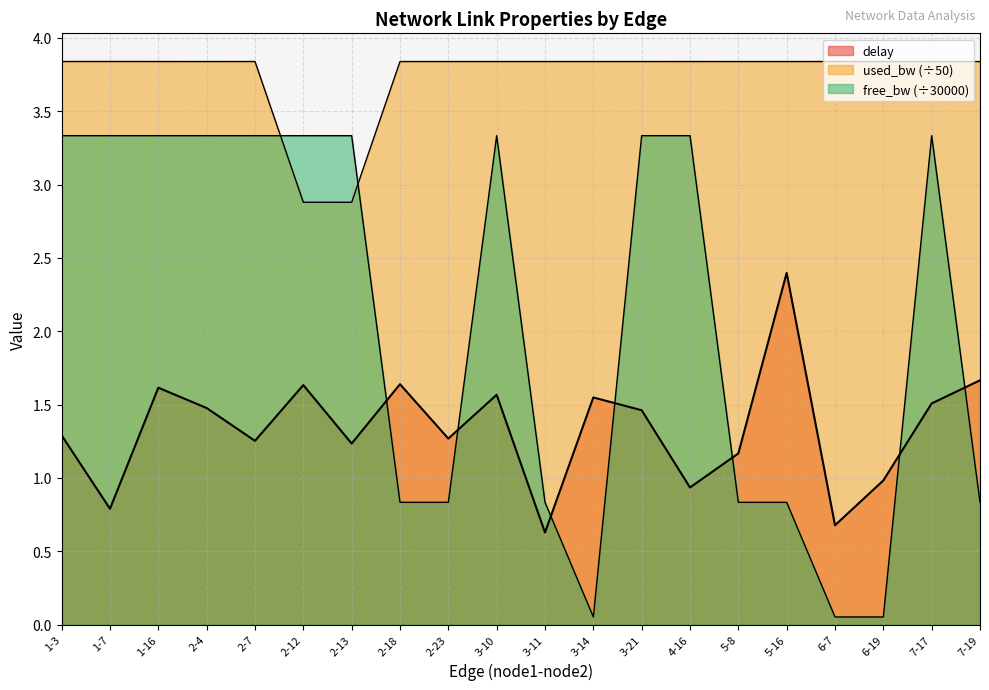

What position from the left is 1-16?

3